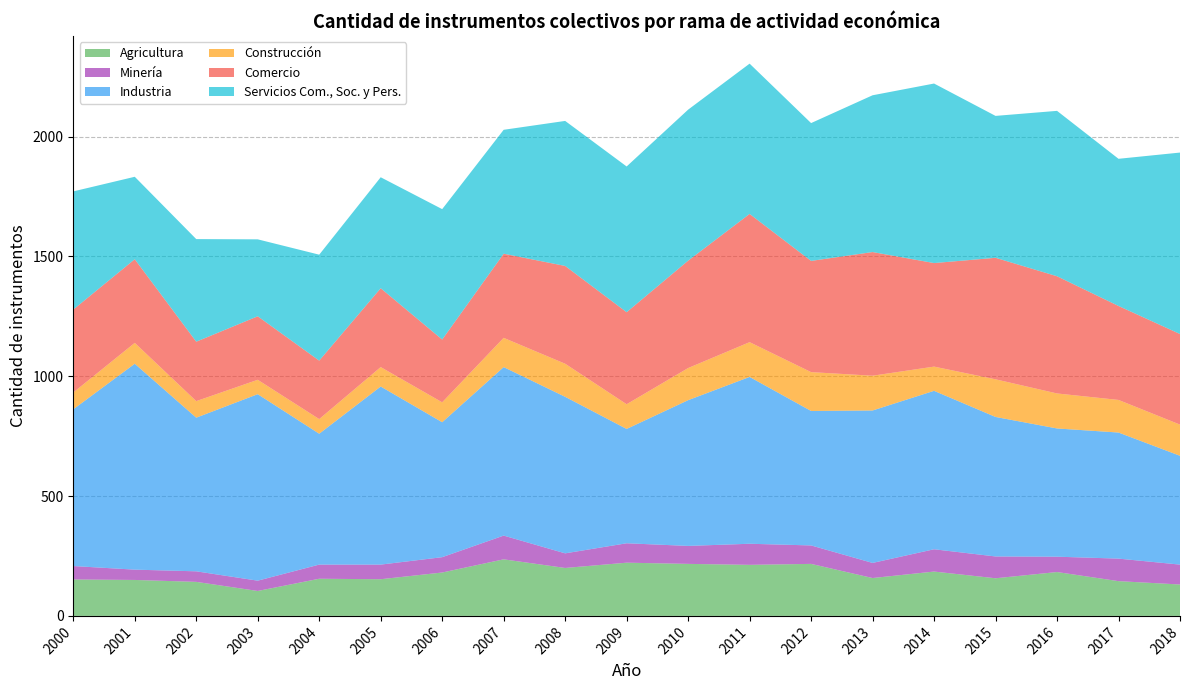

Reading left to right, list all the values displayed in this chart.

Agricultura: 152	150	142	104	155	153	181	236	200	222	217	213	217	158	185	157	183	145	131
Minería: 56	43	44	43	59	61	64	99	61	81	75	88	77	63	93	91	64	94	83
Industria: 654	859	641	778	546	743	563	703	653	477	608	696	561	636	661	582	535	526	454
Construcción: 70	87	69	60	61	81	83	122	138	103	134	145	162	145	101	157	146	136	130
Comercio: 346	349	248	265	244	329	262	351	408	384	448	535	464	516	432	507	489	392	378
Servicios Com., Soc. y Pers.: 493	344	428	321	442	463	544	517	605	608	630	627	575	654	749	592	690	614	757